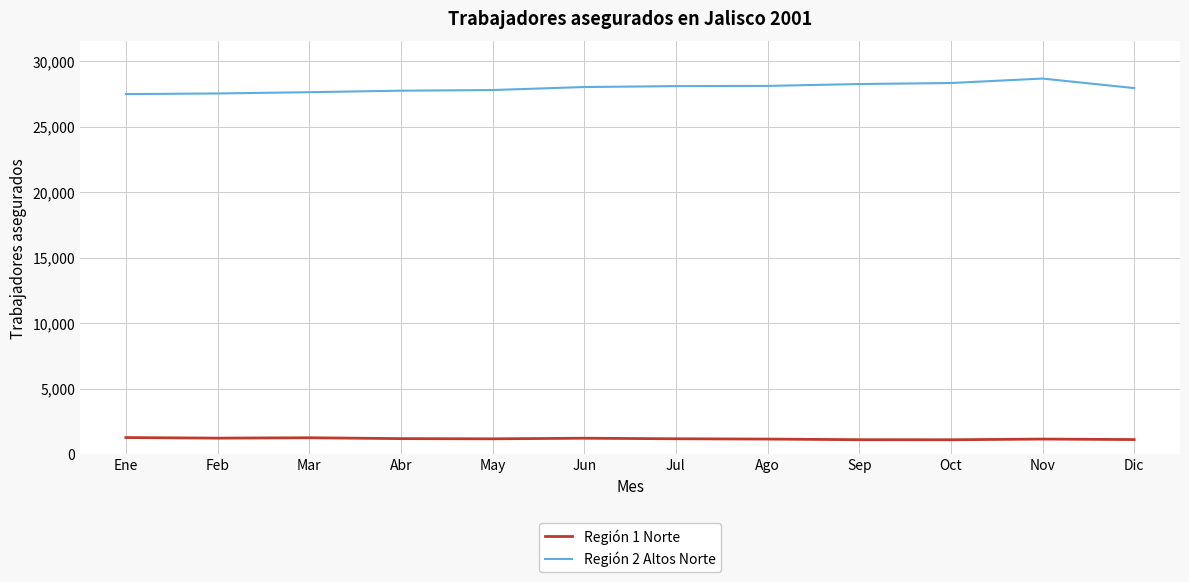

True or false: Región 1 Norte has a value of 1205 at Jun.

True